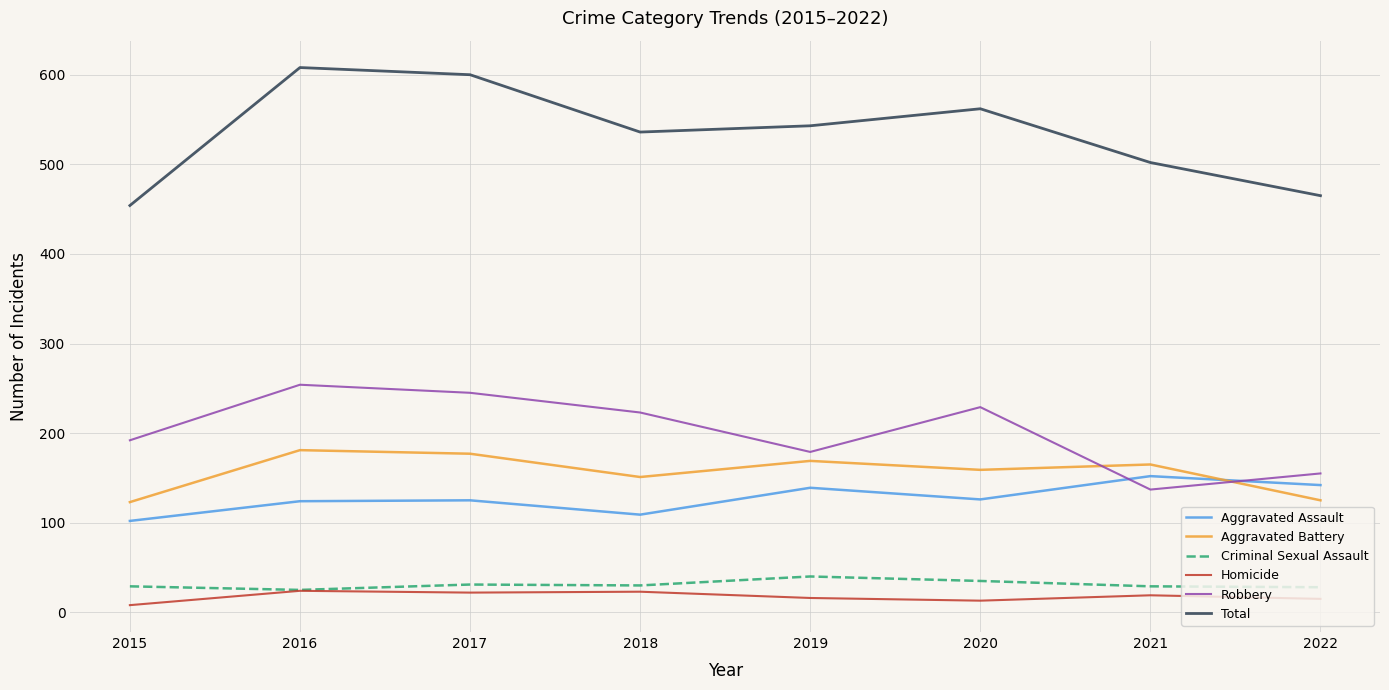

What is the difference between the second highest and second lowest values in the Aggravated Battery series?

52